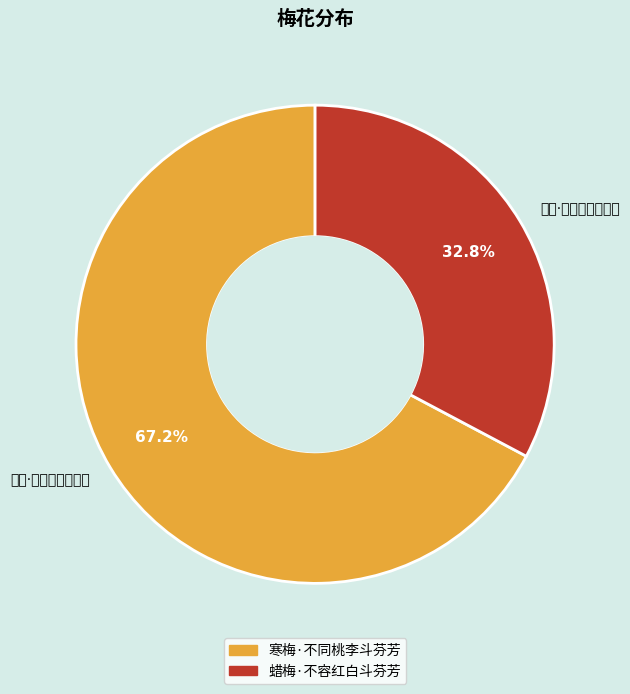

What percentage is the 寒梅·不同桃李斗芬芳 slice, to the nearest percent?

67%